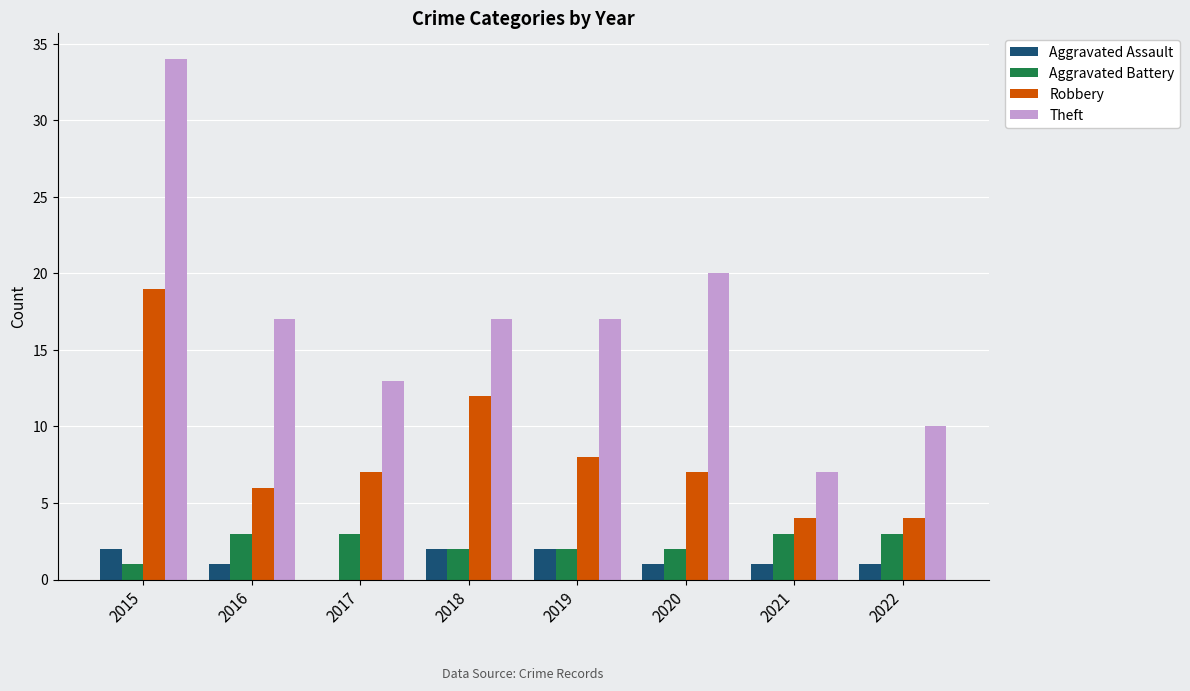

Reading left to right, transcribe all the data shown in this chart.

Aggravated Assault: 2	1	0	2	2	1	1	1
Aggravated Battery: 1	3	3	2	2	2	3	3
Robbery: 19	6	7	12	8	7	4	4
Theft: 34	17	13	17	17	20	7	10